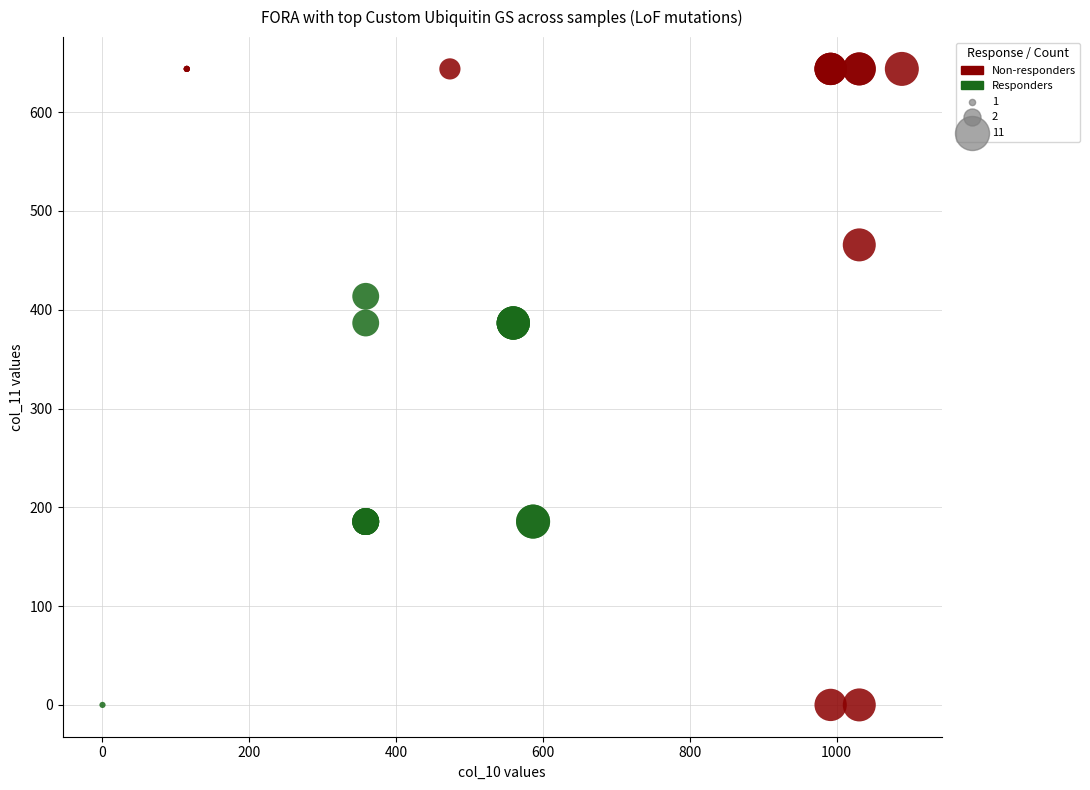

Which series reaches the maximum Y coordinate?

Non-responders